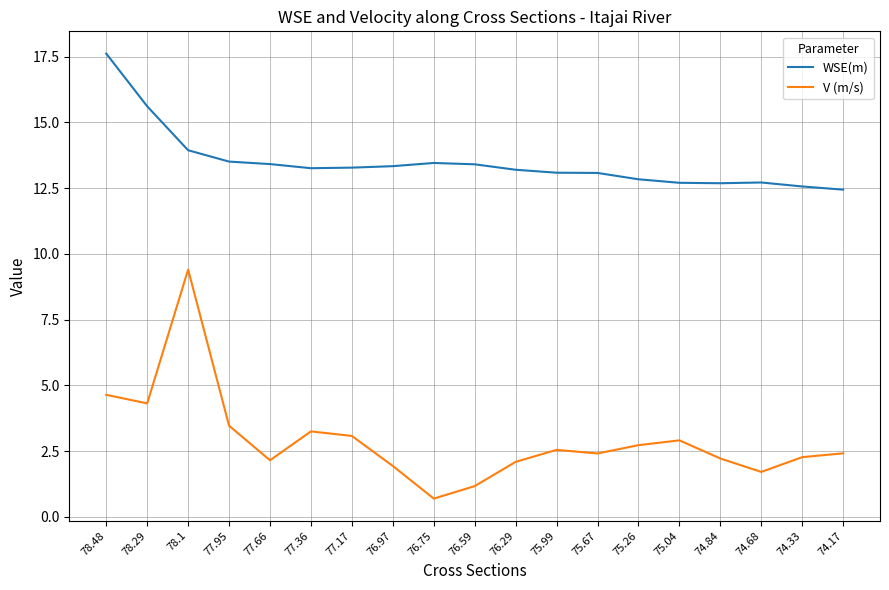

Is this an area chart (filled region under the line)?

No